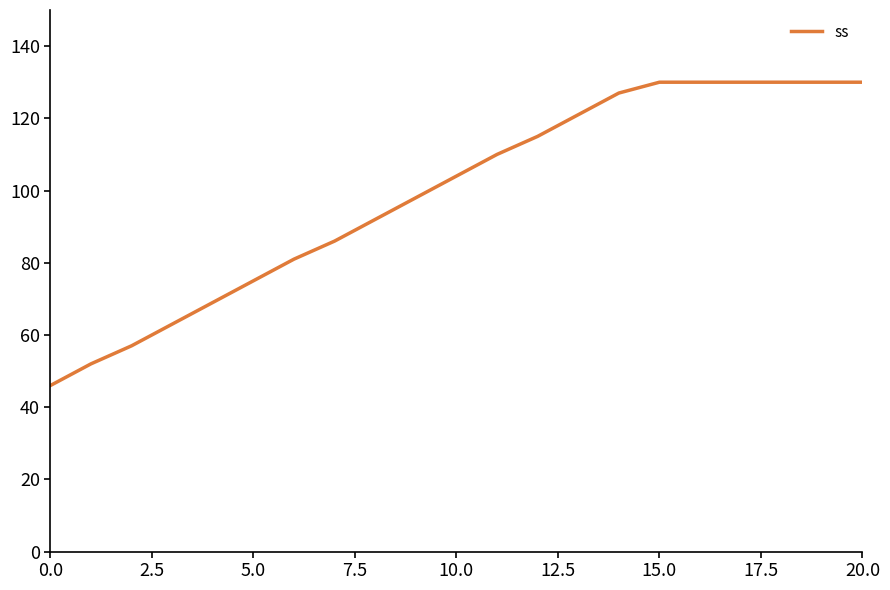

What is the maximum value shown in the chart?

130